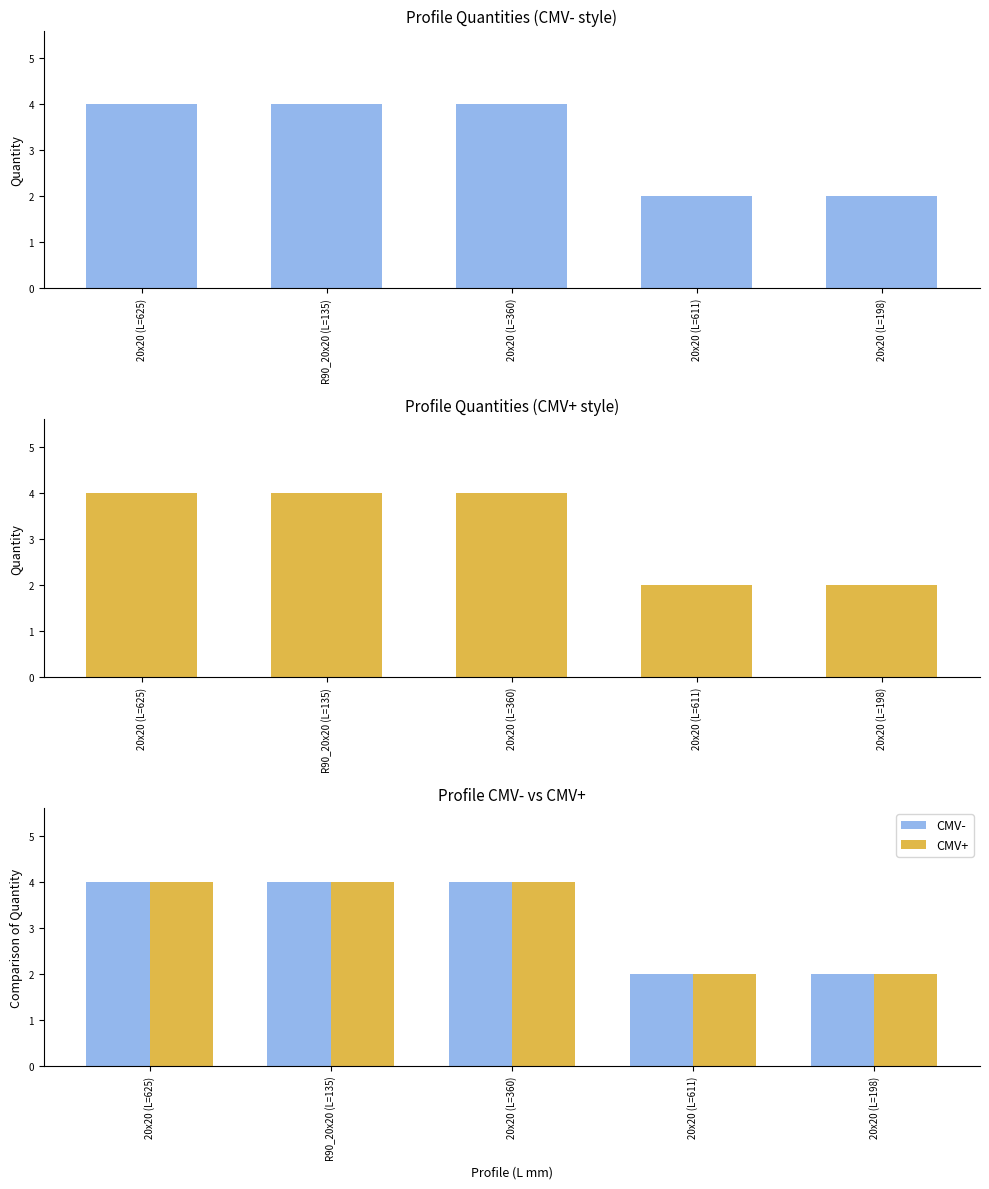

The CMV+ series shows 7 at 20x20 (L=360). True or false?

False